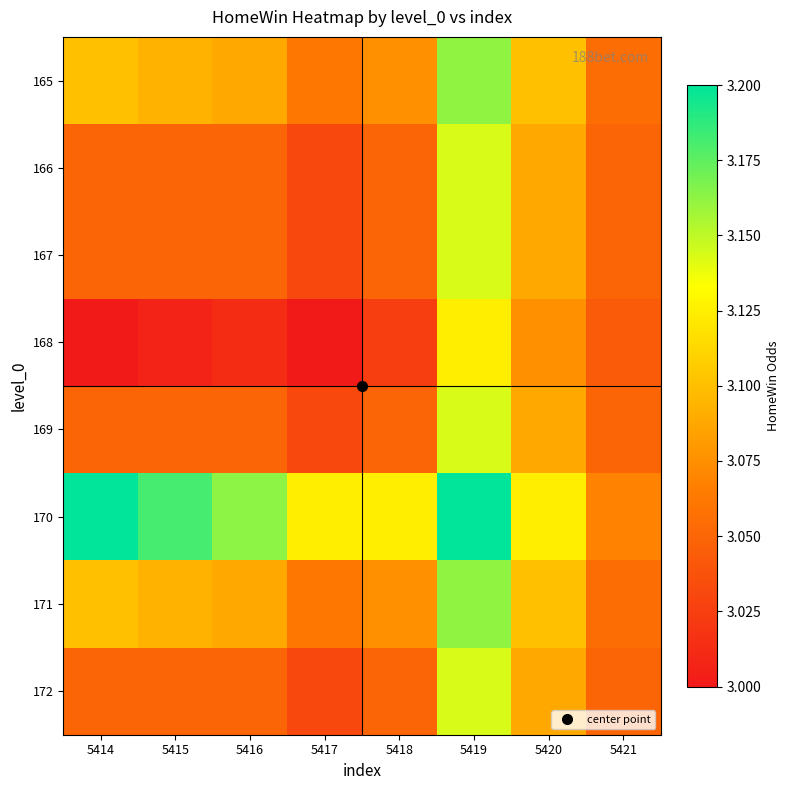

Reading left to right, what are all the values shown in this chart?

165: 5414=3.1	5415=3.1	5416=3.1	5417=3.1	5418=3.1	5419=3.2	5420=3.1	5421=3.1
166: 5414=3.0	5415=3.0	5416=3.0	5417=3.0	5418=3.0	5419=3.1	5420=3.1	5421=3.0
167: 5414=3.0	5415=3.0	5416=3.0	5417=3.0	5418=3.0	5419=3.1	5420=3.1	5421=3.0
168: 5414=3.0	5415=3.0	5416=3.0	5417=3.0	5418=3.0	5419=3.1	5420=3.1	5421=3.0
169: 5414=3.0	5415=3.0	5416=3.0	5417=3.0	5418=3.0	5419=3.1	5420=3.1	5421=3.0
170: 5414=3.2	5415=3.2	5416=3.2	5417=3.1	5418=3.1	5419=3.2	5420=3.1	5421=3.1
171: 5414=3.1	5415=3.1	5416=3.1	5417=3.1	5418=3.1	5419=3.2	5420=3.1	5421=3.1
172: 5414=3.0	5415=3.0	5416=3.0	5417=3.0	5418=3.0	5419=3.1	5420=3.1	5421=3.0